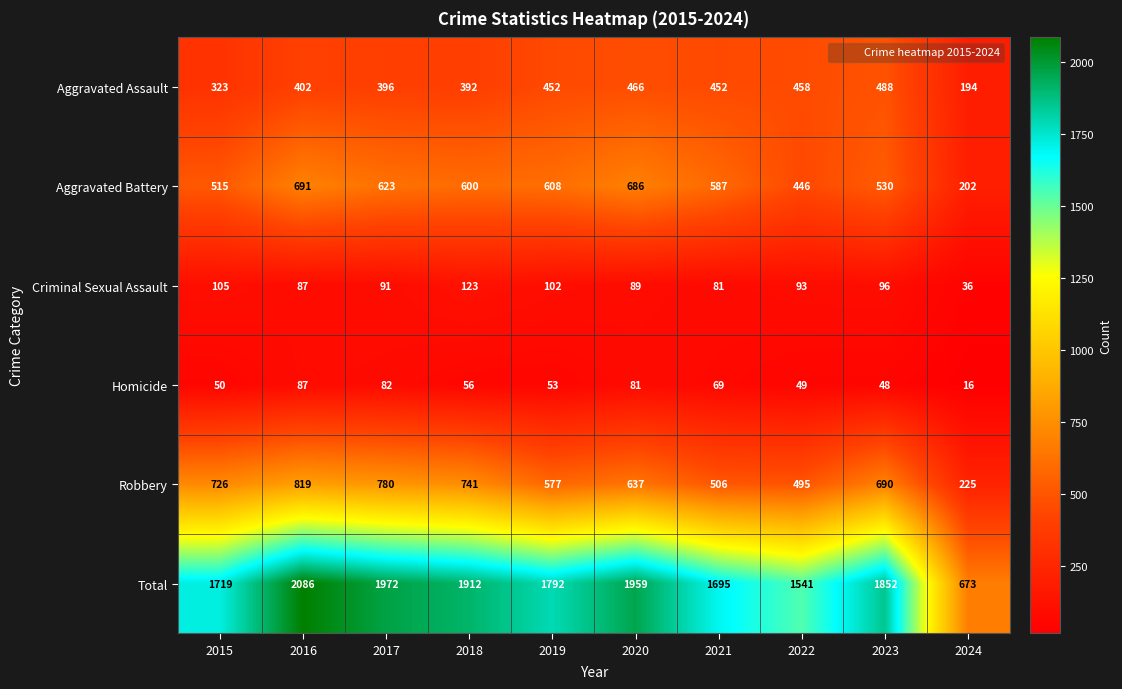

At 2021, list the series in order from smallest to largest.

Homicide, Criminal Sexual Assault, Aggravated Assault, Robbery, Aggravated Battery, Total